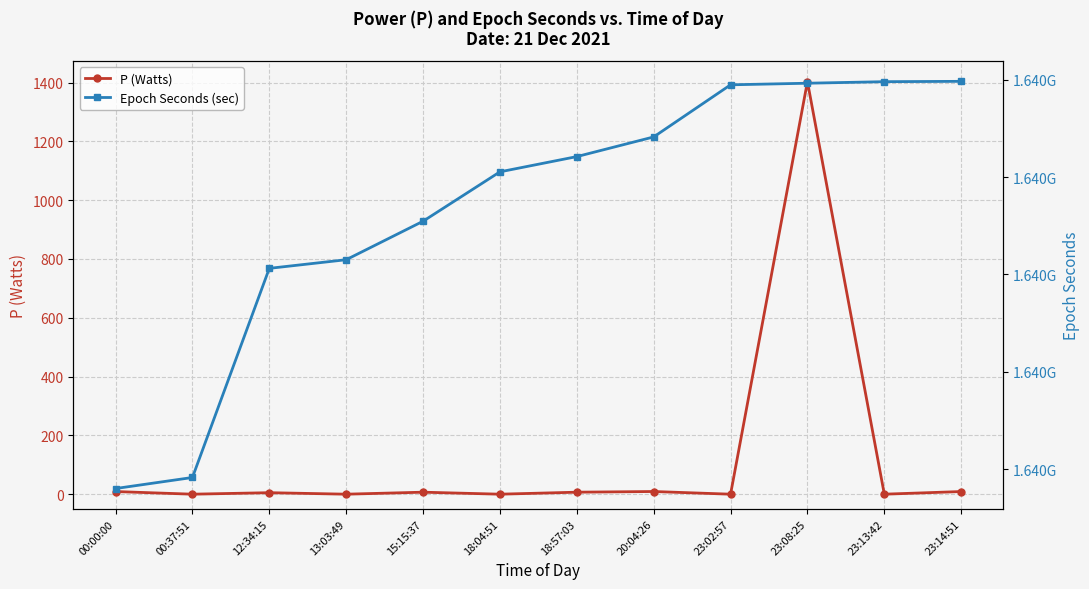

Rank the series at 00:00:00 from lowest to highest value.

P (Watts), Epoch Seconds (sec)